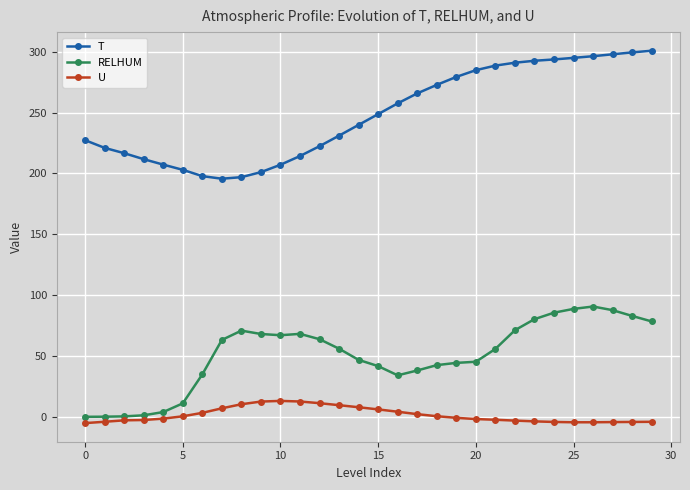

List the series in order of their overall mean, highest first.

T, RELHUM, U